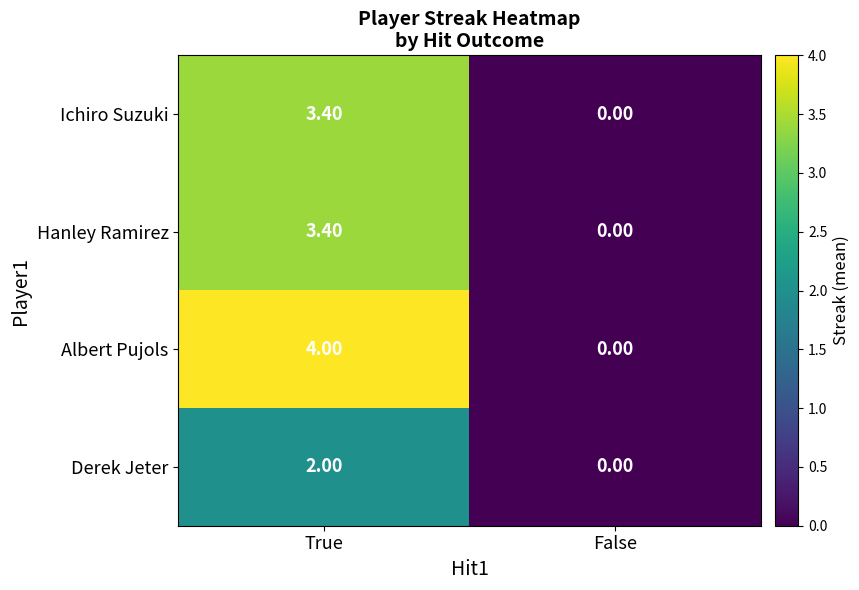

At how many categories does at least one series exceed 1?

1